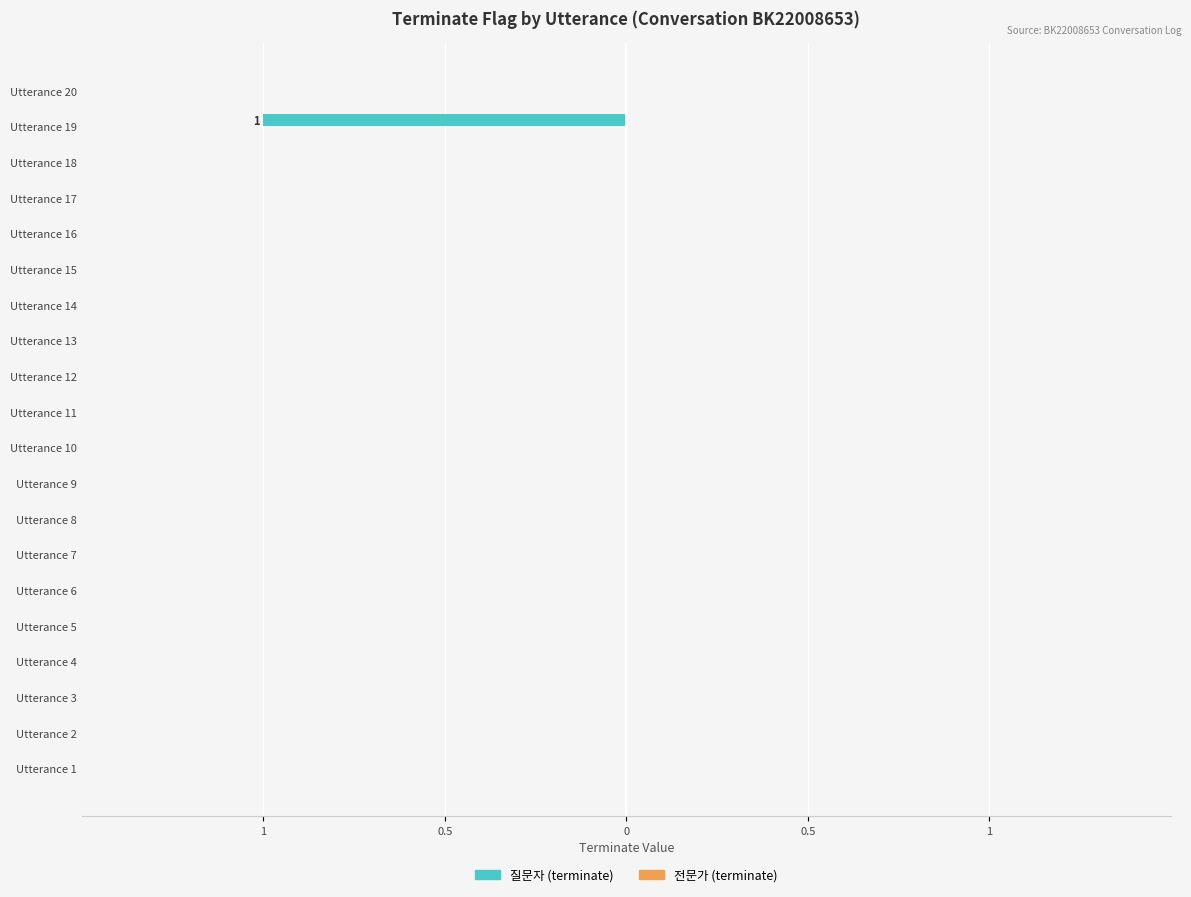

Are the bars horizontal?

Yes